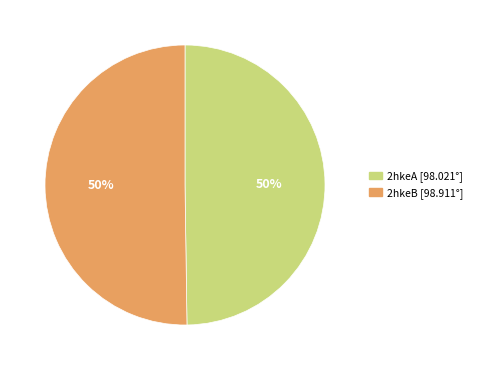

To the nearest percent, what is the combined percentage of 2hkeB and 2hkeA?

100%